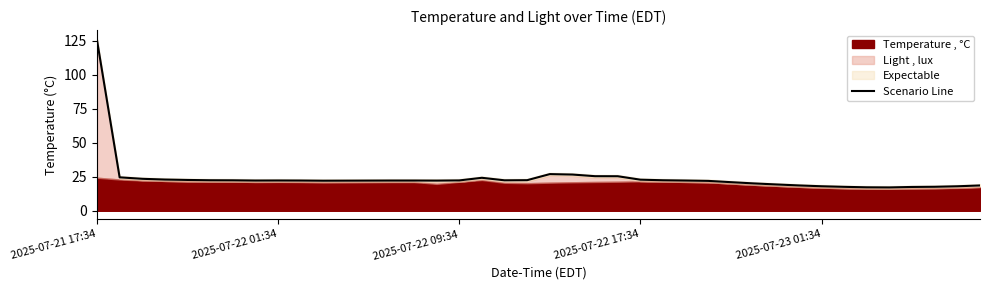

What is the lowest value of the Scenario Line series?

17.2